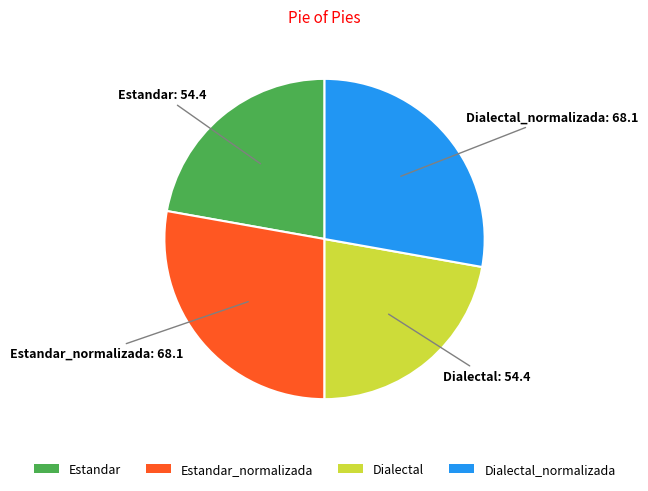

Is the sum of Dialectal_normalizada and Estandar_normalizada greater than half?

Yes